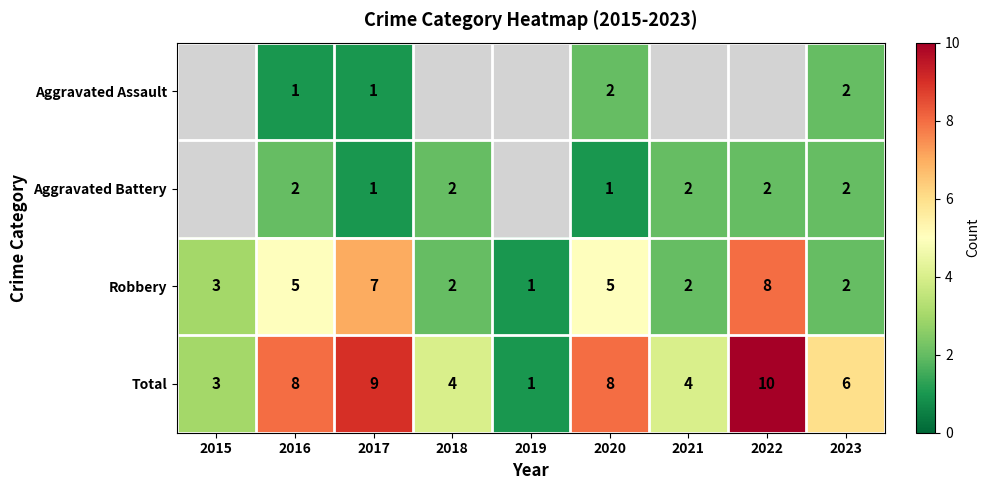

Is it true that Robbery equals 0 at 2019?

False